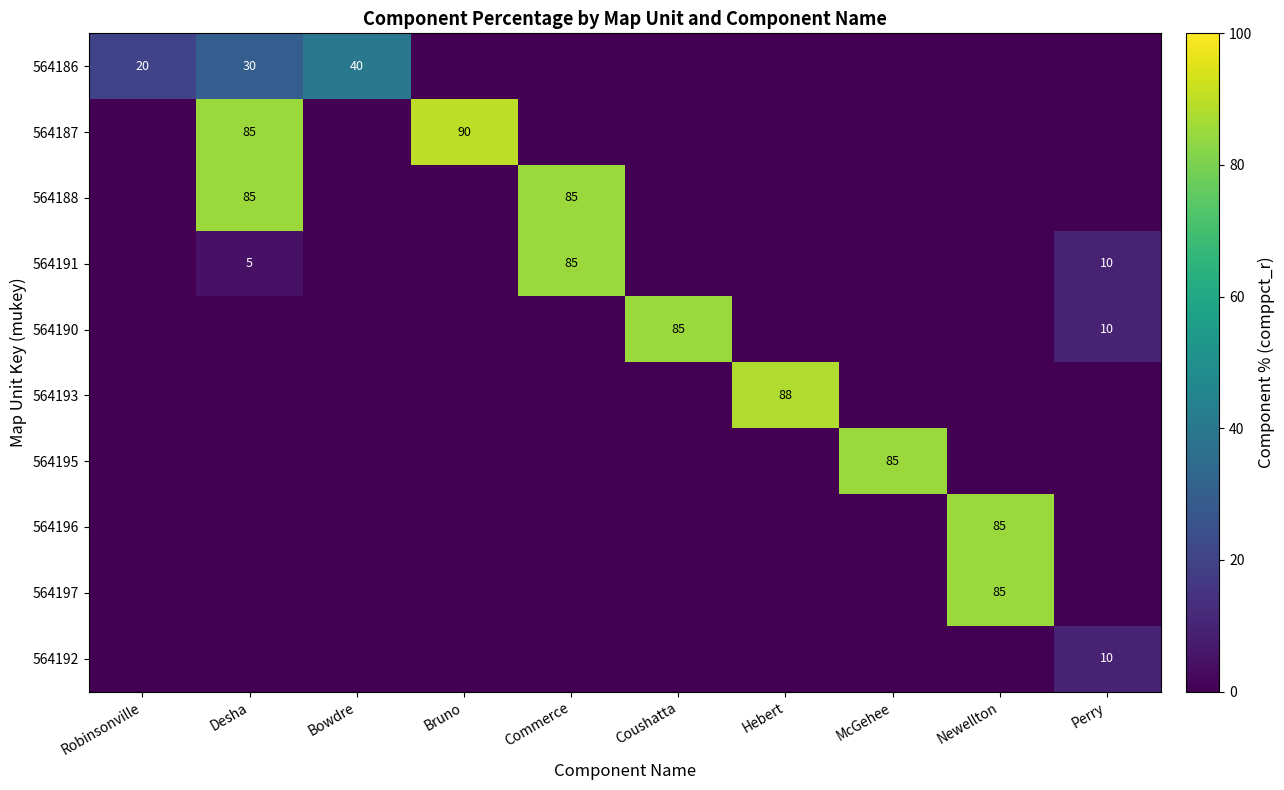

The 564188 series shows 140 at Desha. True or false?

False